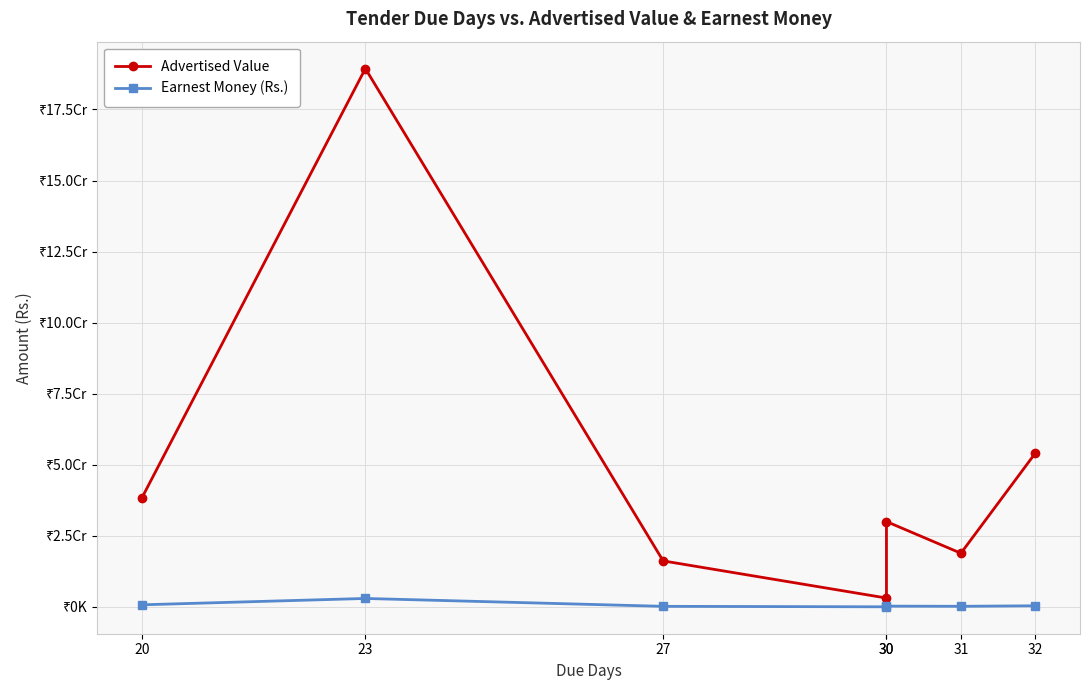

What is the lowest value of the Earnest Money (Rs.) series?

63000.0